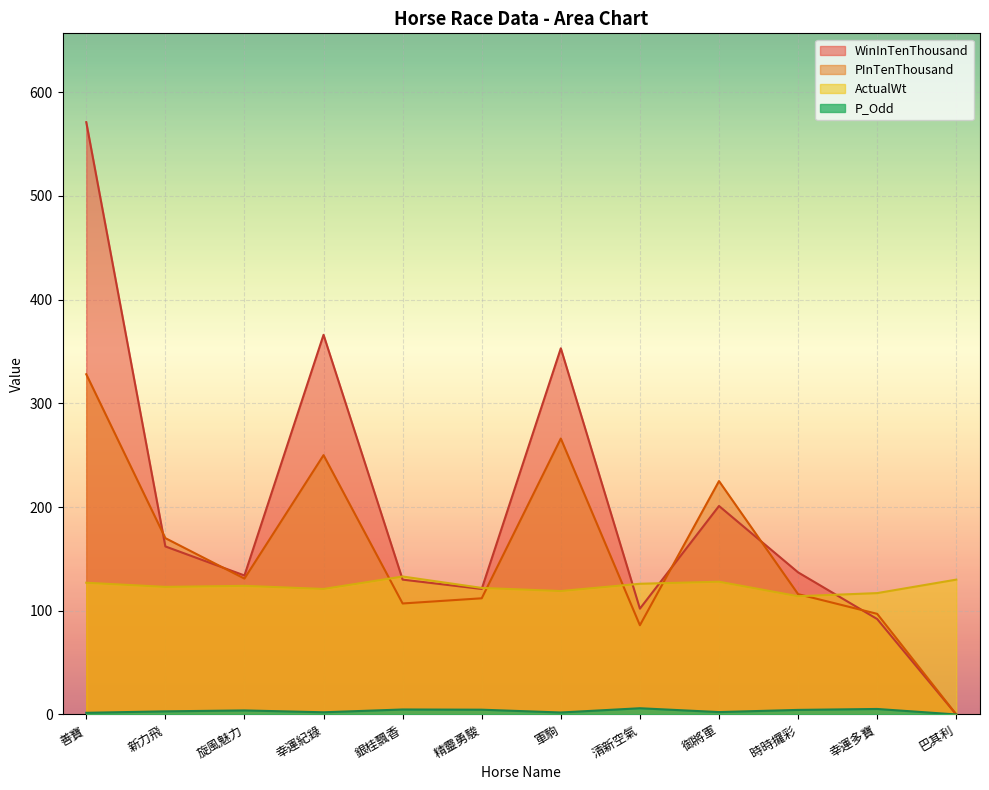

What is the label of the 8th point from the left?

清新空氣